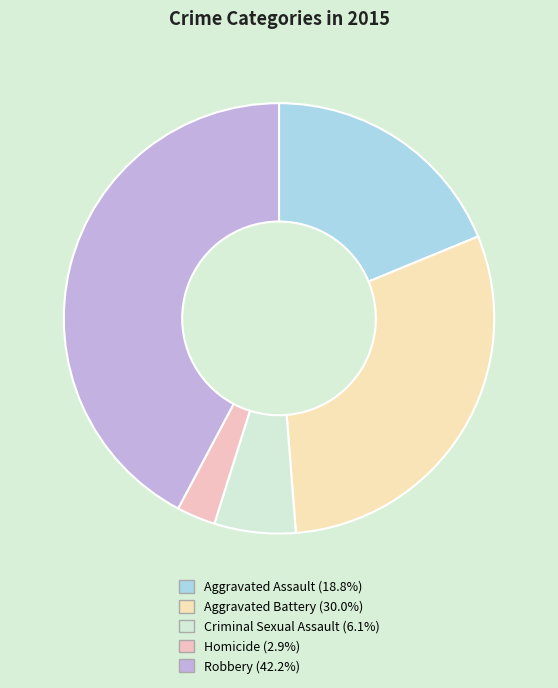

Count the number of slices in the pie.

5